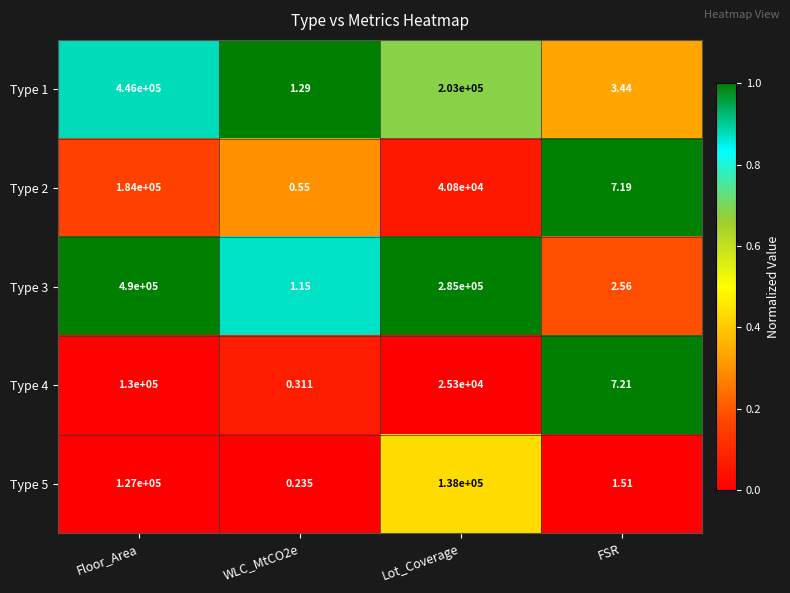

Which category has the highest value in the Type 1 series?

Floor_Area